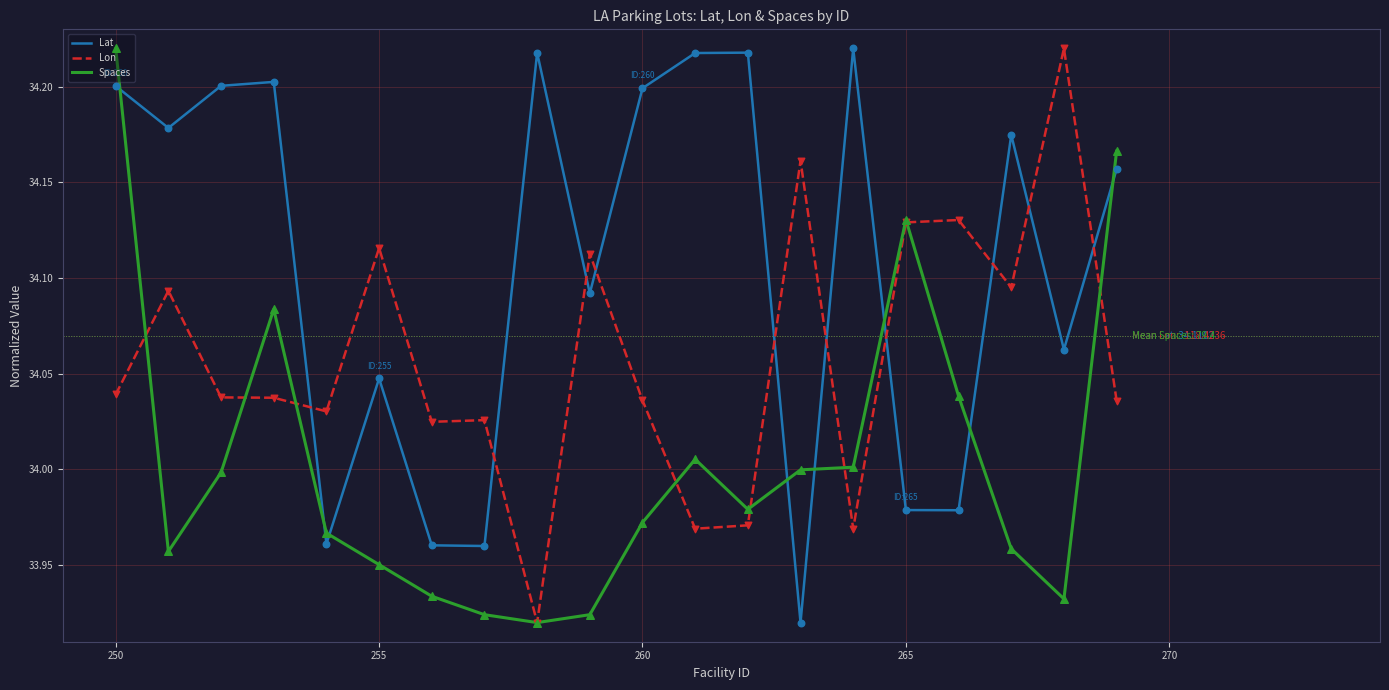

At how many categories does at least one series exceed 33?

20